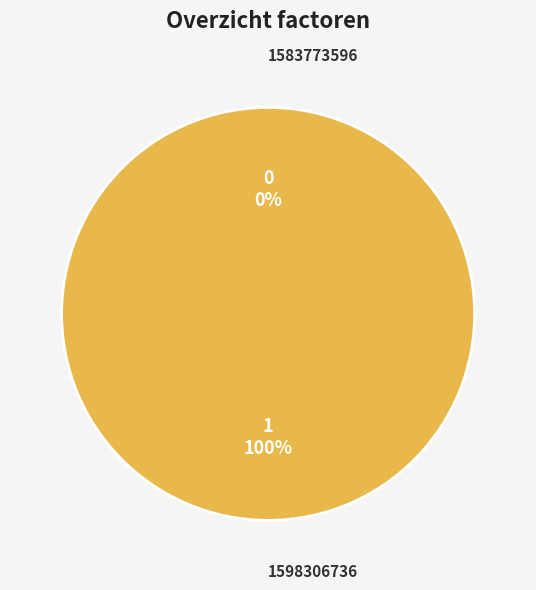

To the nearest percent, what portion does 1598306736 represent?

100%